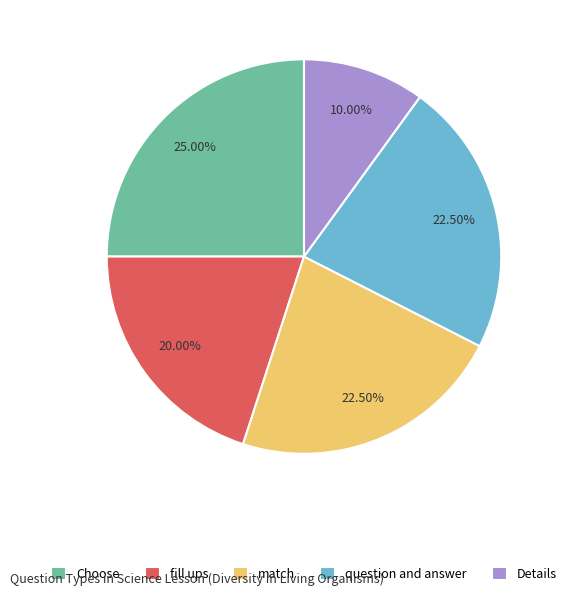

Is it true that match is 33% of the pie?

False